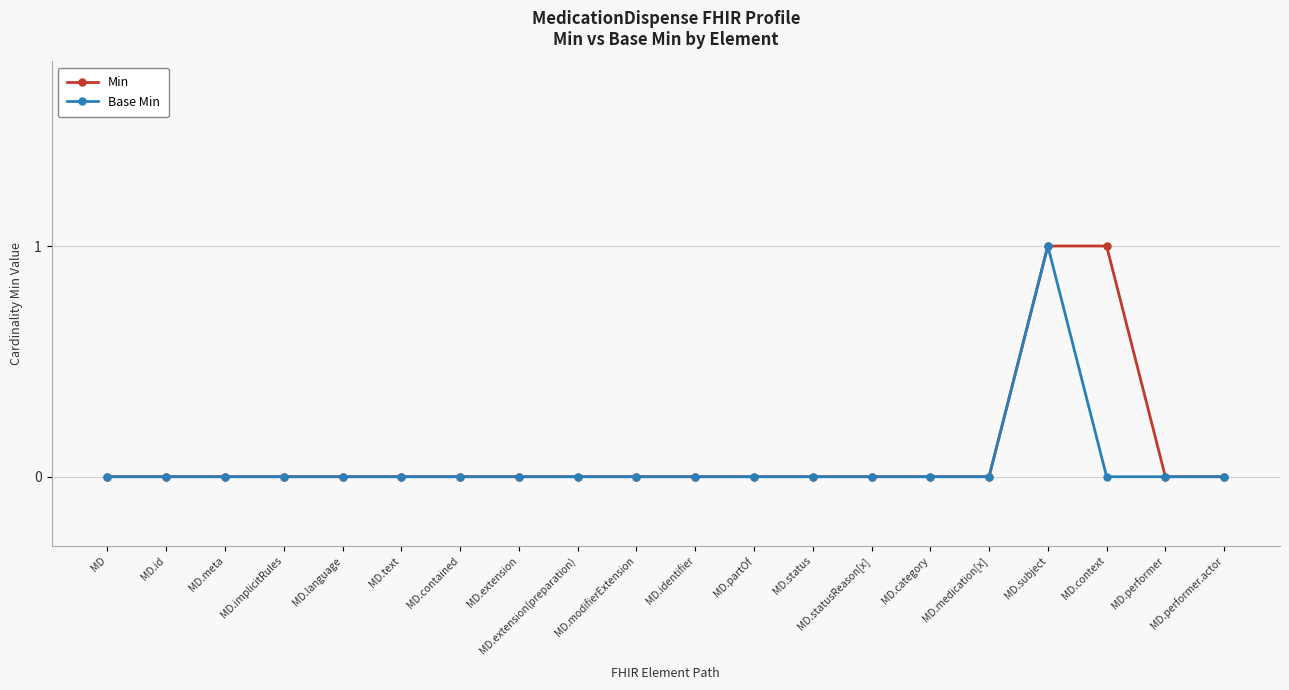

What is the label of the 18th point from the left?

MD.context